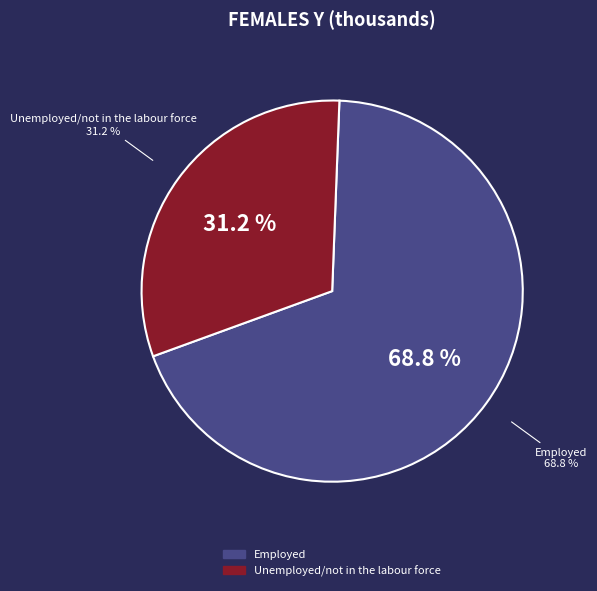

Count the number of slices in the pie.

2